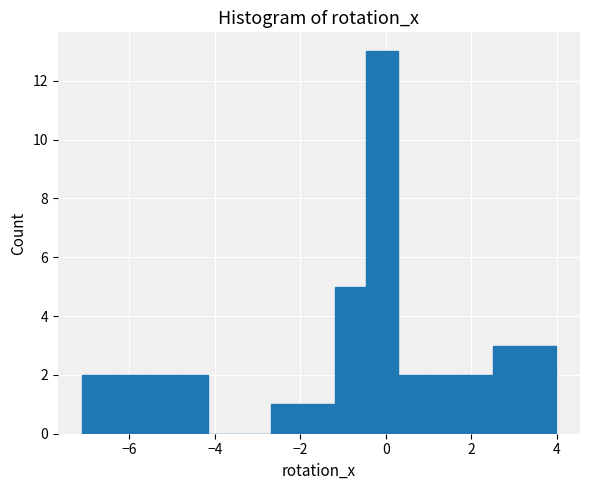

Read against the x-axis, roughly where is the centre of the tallest bar?

0.0